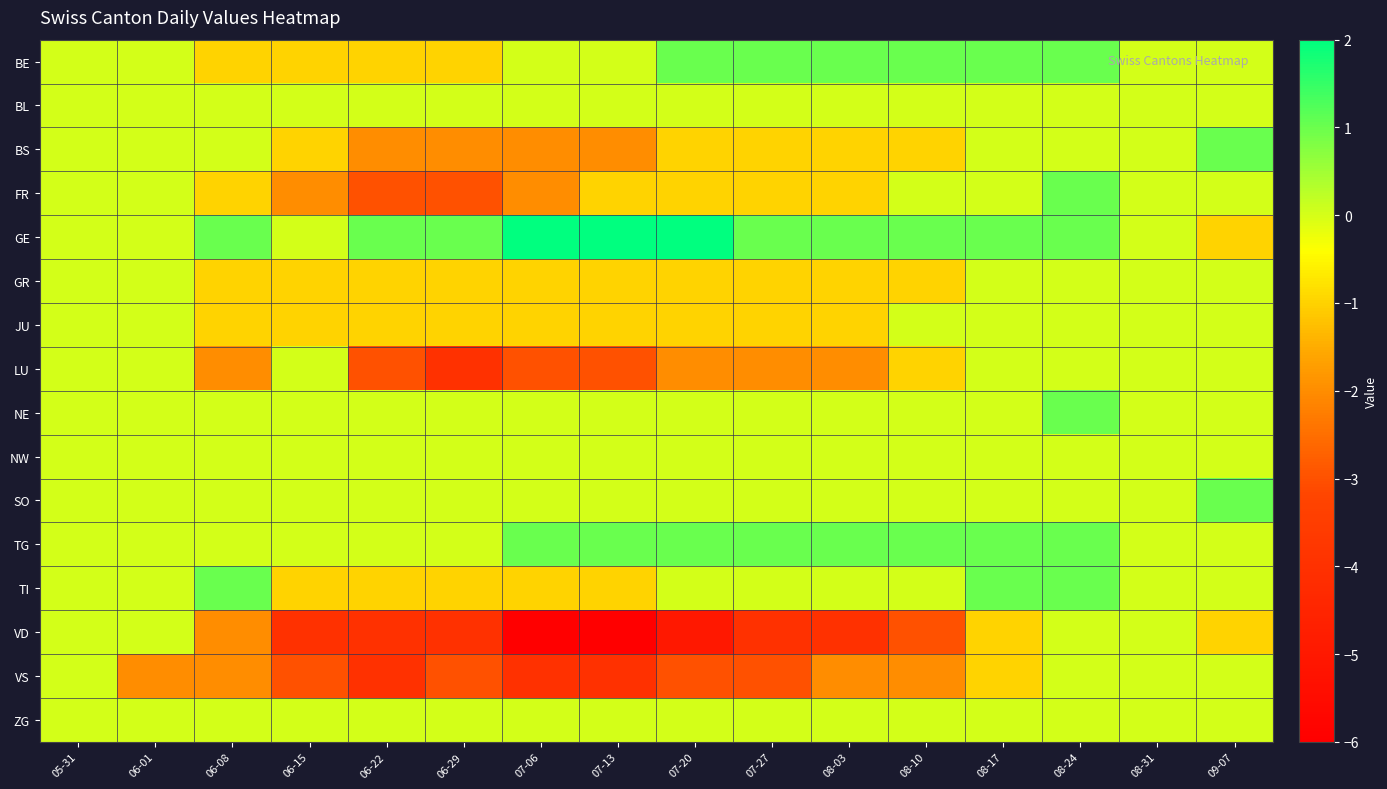

Rank the series at 07-06 from lowest to highest value.

VD, VS, LU, BS, FR, GR, JU, TI, BE, BL, NE, NW, SO, ZG, TG, GE